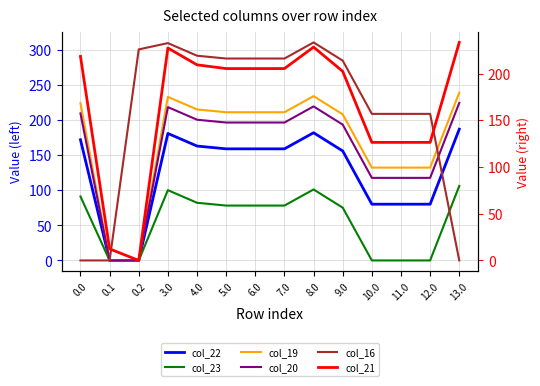

At which category does col_23 reach its first local peak?

3.0